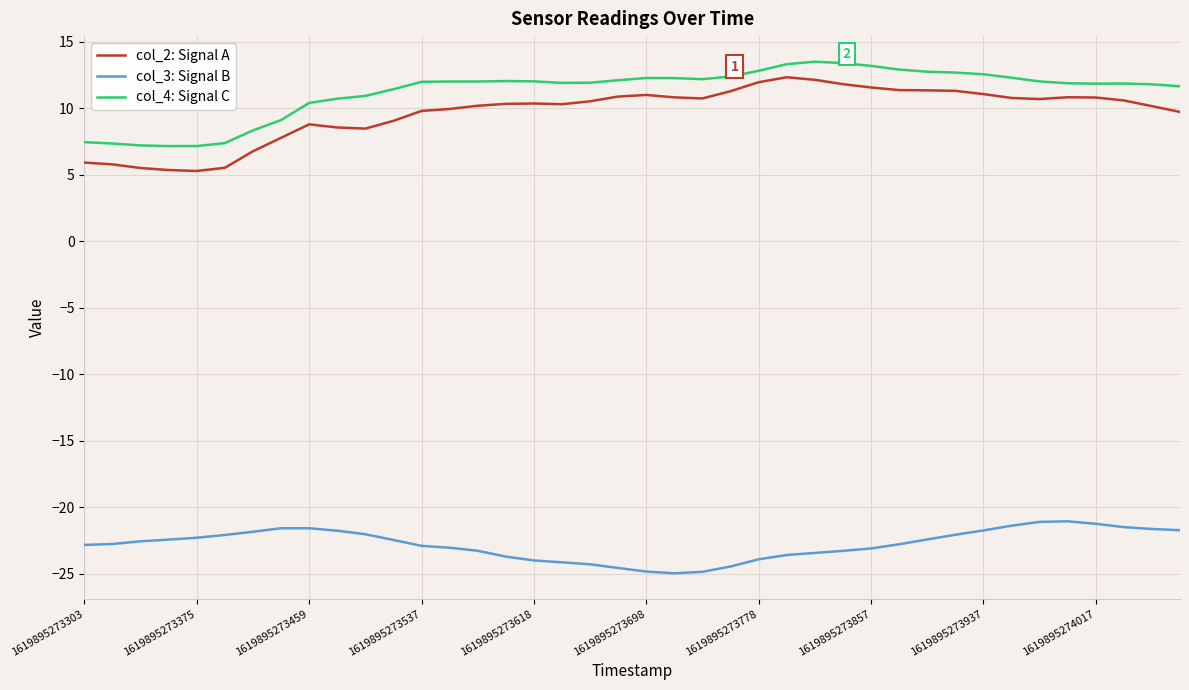

True or false: col_3: Signal B and col_2: Signal A intersect in this chart.

False